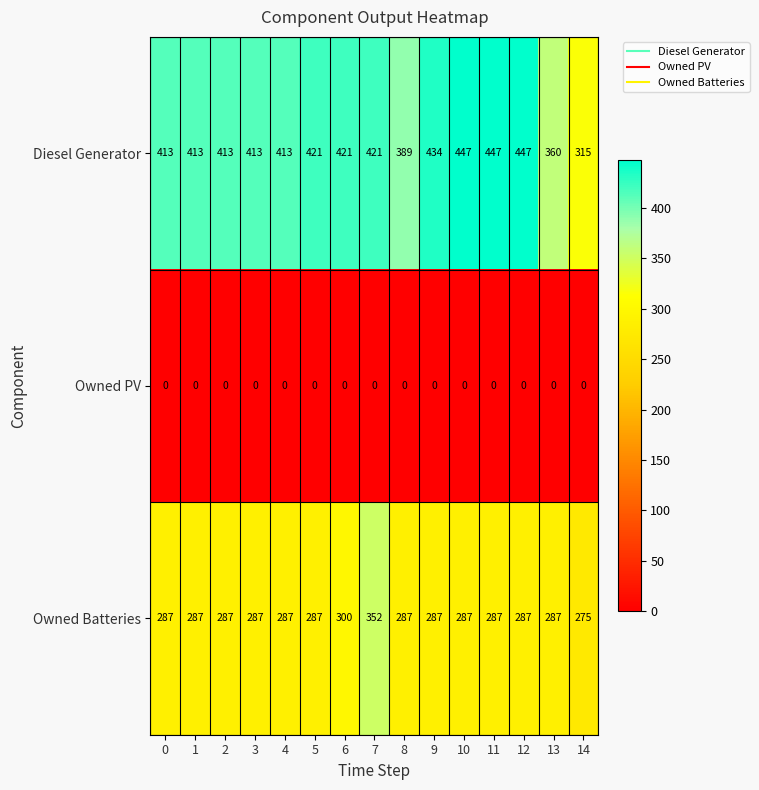

What is the difference between the highest and lowest values at 3?

413